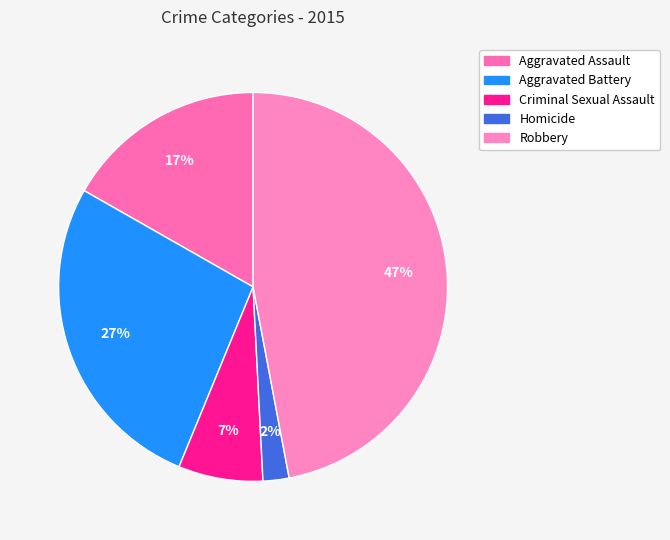

Is there any slice that represents more than half of the pie?

No